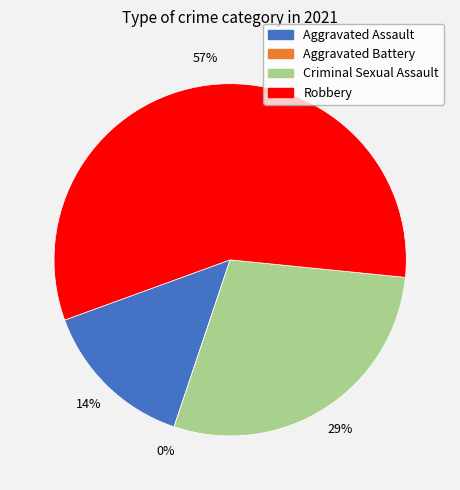

Which category has the biggest portion of the pie?

Robbery